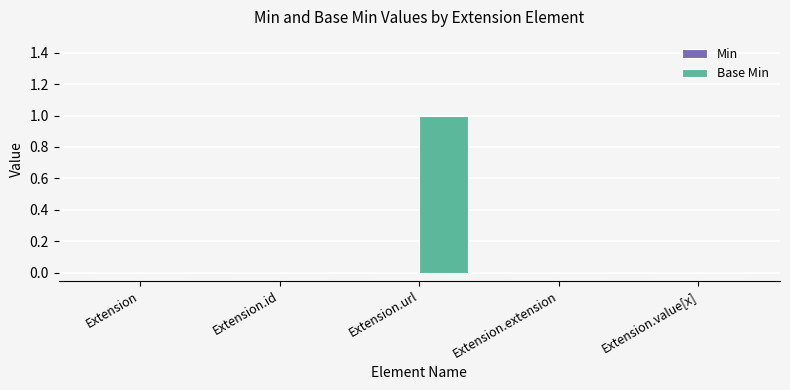

Reading left to right, what are all the values shown in this chart?

Extension=0	Extension.id=0	Extension.url=1	Extension.extension=0	Extension.value[x]=0